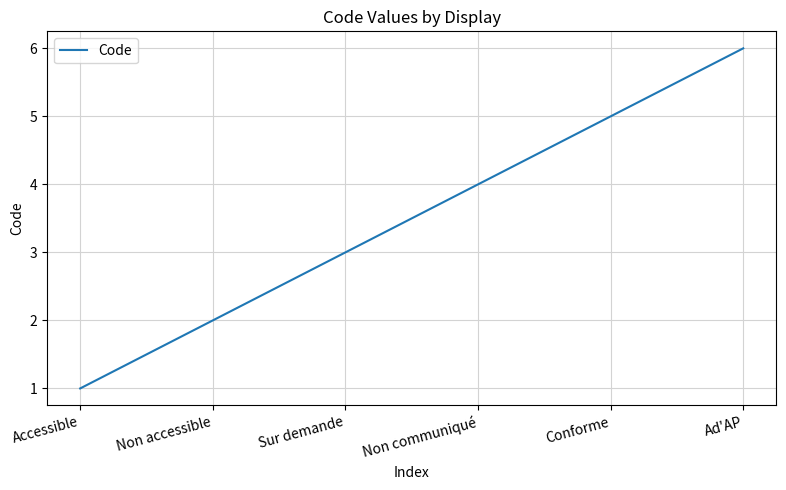

What is the greatest value displayed?

6